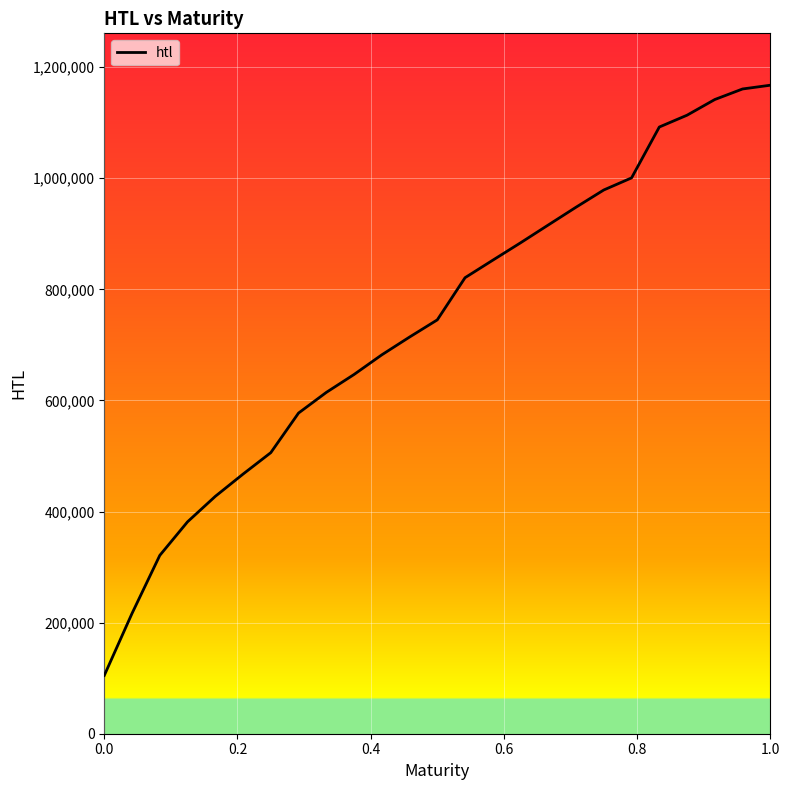

How many categories are shown in the chart?

25